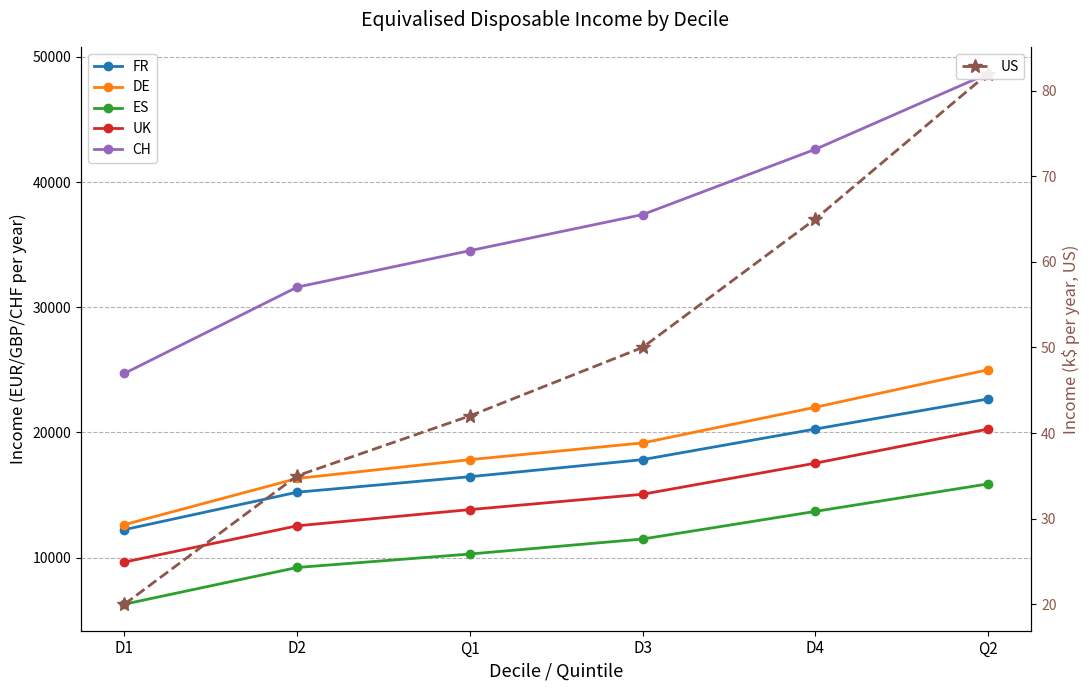

Which label corresponds to the largest value in the chart?

Q2